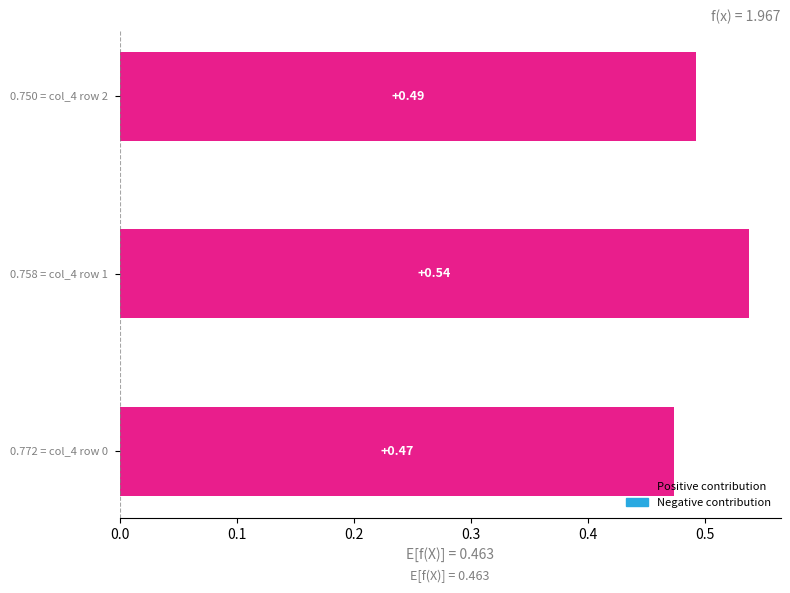

What is the sum of all values?

1.5